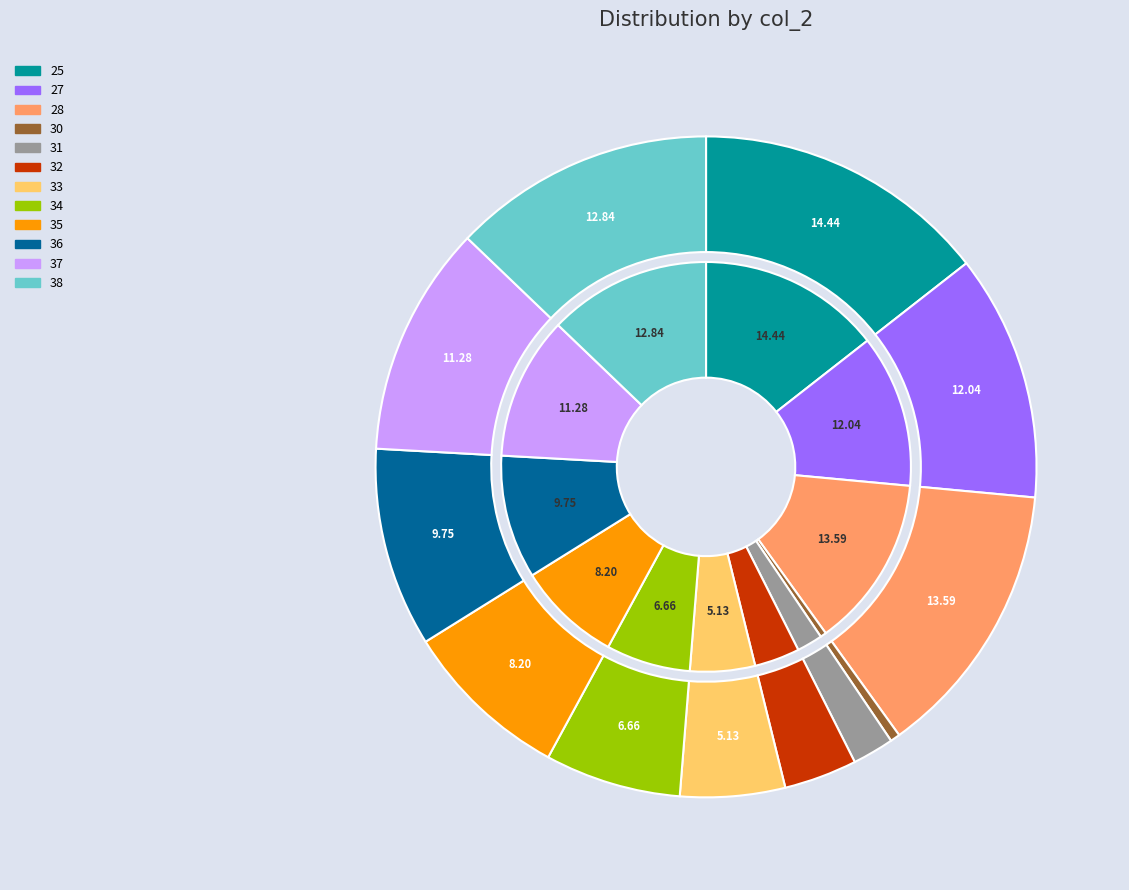

To the nearest percent, what is the difference between the 38 and 36 slice percentages?

3%